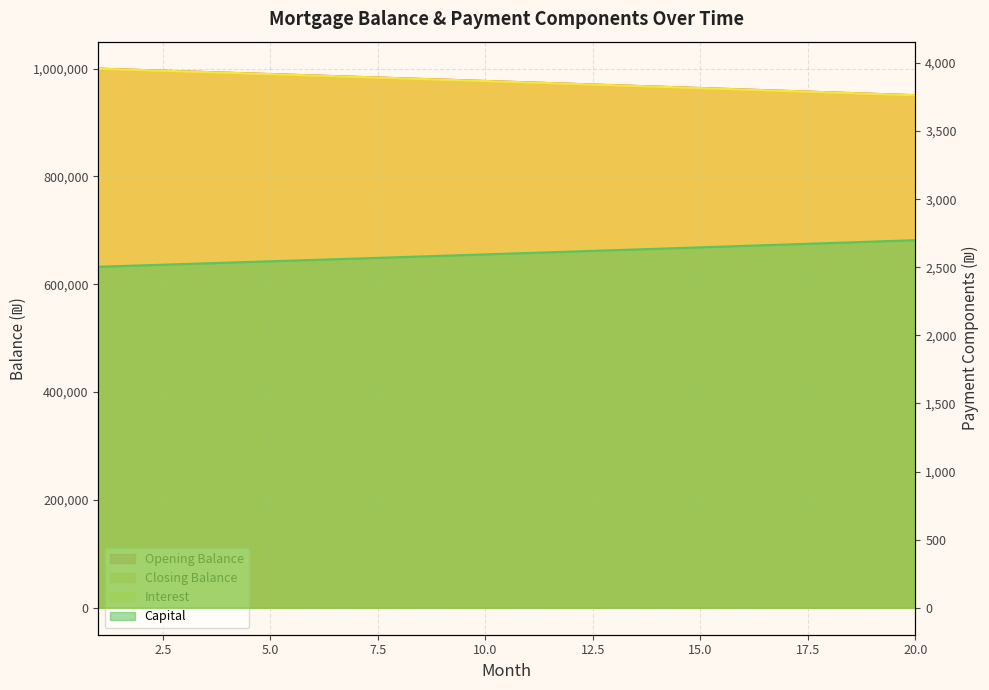

Is the value of interest at 18 greater than the value of opening_balance at 7?

No